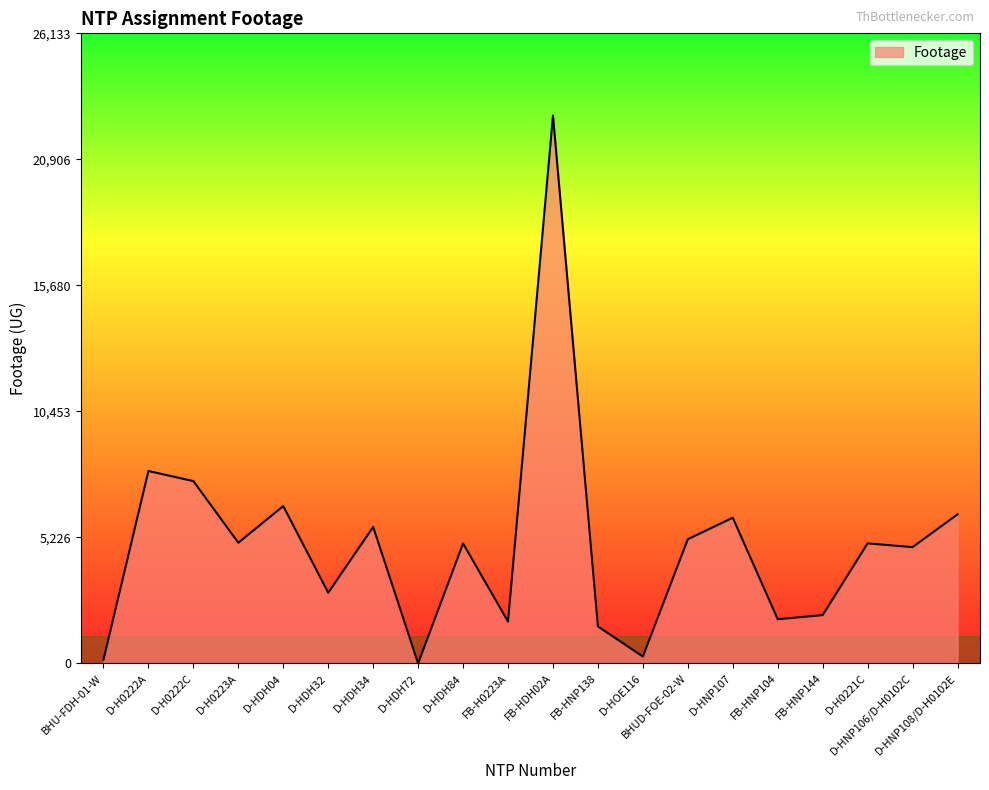

What is the sum of the values at D-H0222A and BHU-FDH-01-W?

8133